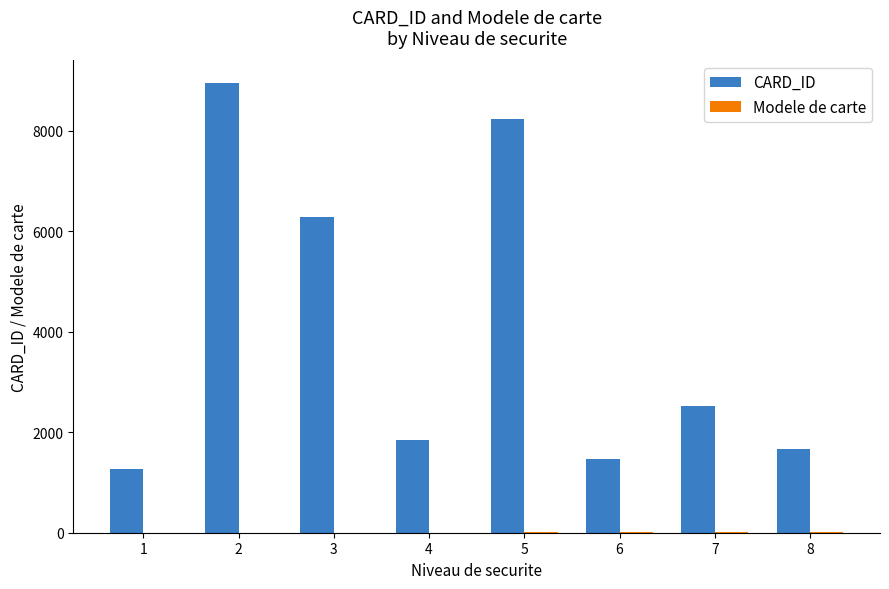

What is the sum of the CARD_ID values at 8 and 3?

7959